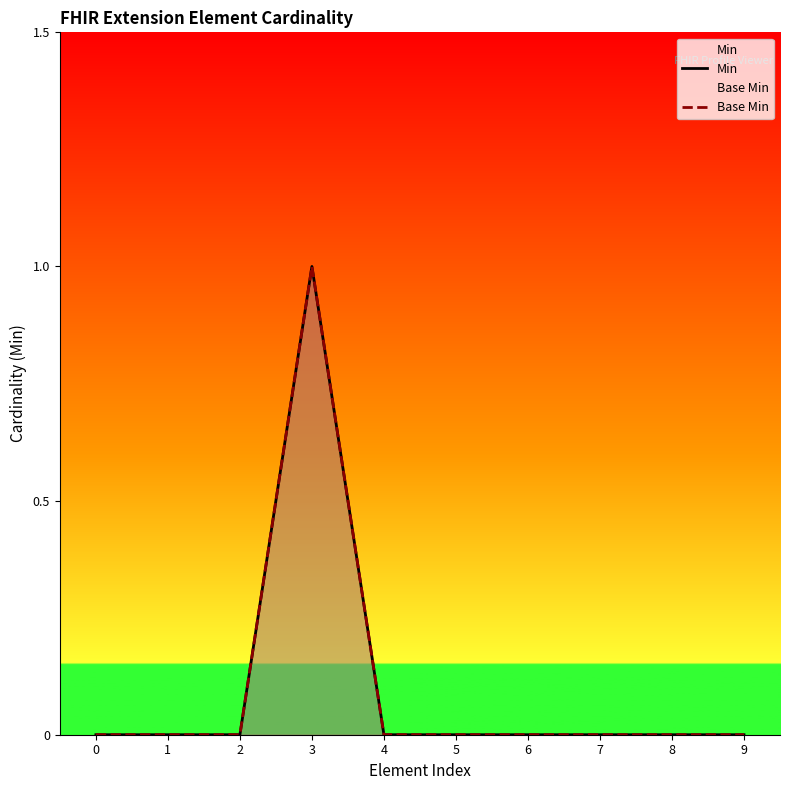

At which category is the sum across all series the highest?

3